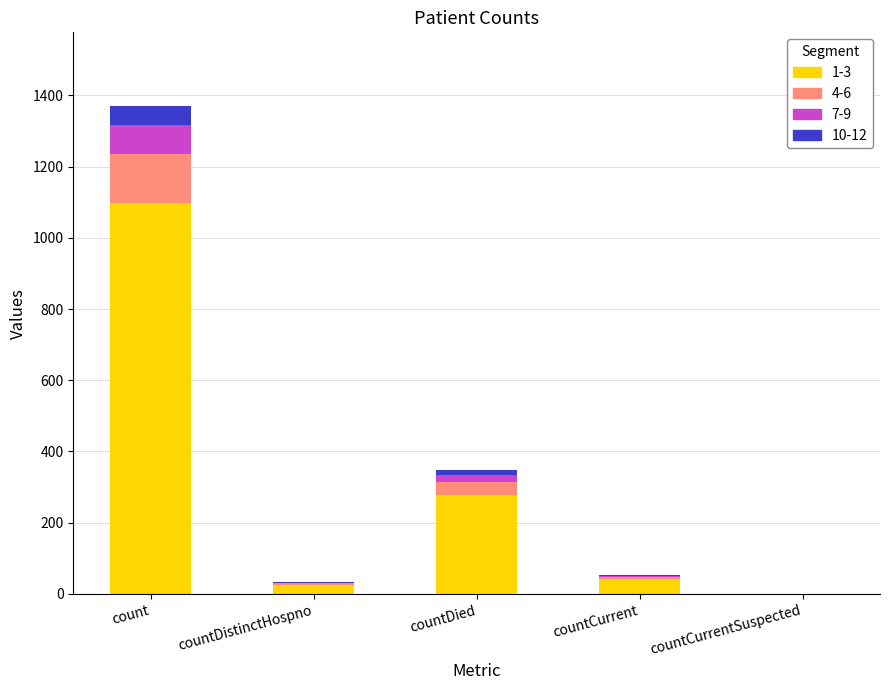

What is the maximum value for 1-3?

1096.8